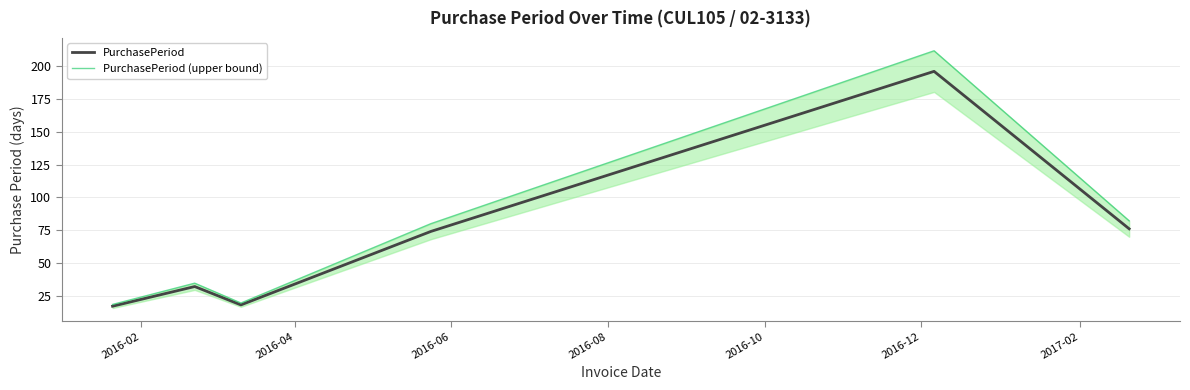

True or false: PurchasePeriod (upper bound) and PurchasePeriod intersect in this chart.

False